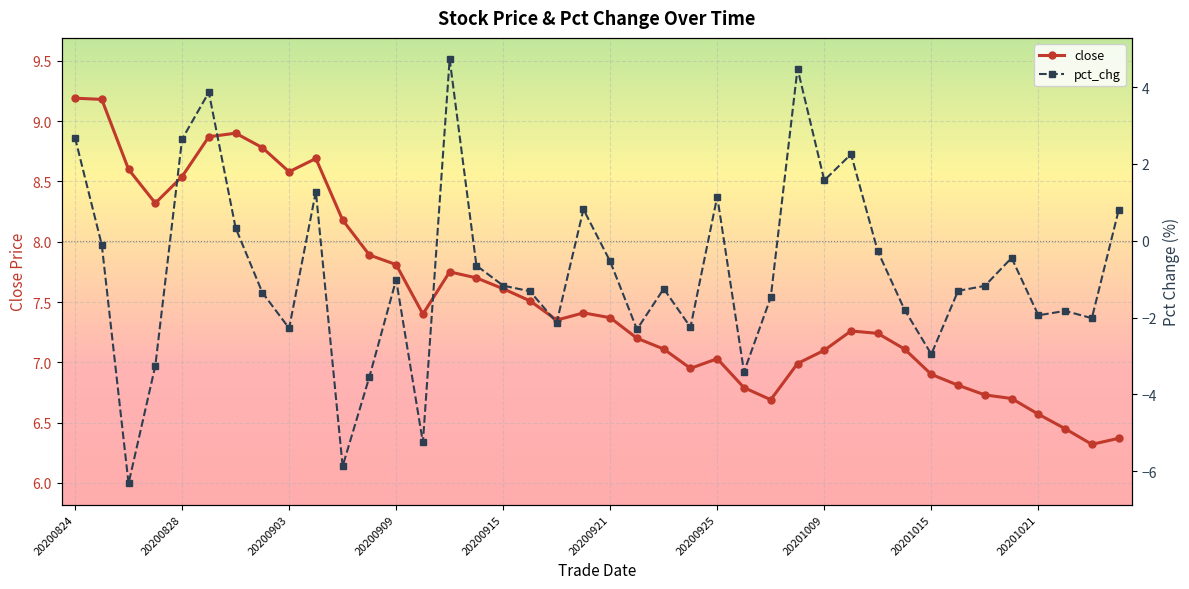

Reading left to right, transcribe all the data shown in this chart.

close: 9.2	9.2	8.6	8.3	8.5	8.9	8.9	8.8	8.6	8.7	8.2	7.9	7.8	7.4	7.8	7.7	7.6	7.5	7.3	7.4	7.4	7.2	7.1	7.0	7.0	6.8	6.7	7.0	7.1	7.3	7.2	7.1	6.9	6.8	6.7	6.7	6.6	6.5	6.3	6.4
pct_chg: 2.7	-0.1	-6.3	-3.3	2.6	3.9	0.3	-1.3	-2.3	1.3	-5.9	-3.5	-1.0	-5.2	4.7	-0.6	-1.2	-1.3	-2.1	0.8	-0.5	-2.3	-1.2	-2.3	1.2	-3.4	-1.5	4.5	1.6	2.3	-0.3	-1.8	-3.0	-1.3	-1.2	-0.4	-1.9	-1.8	-2.0	0.8